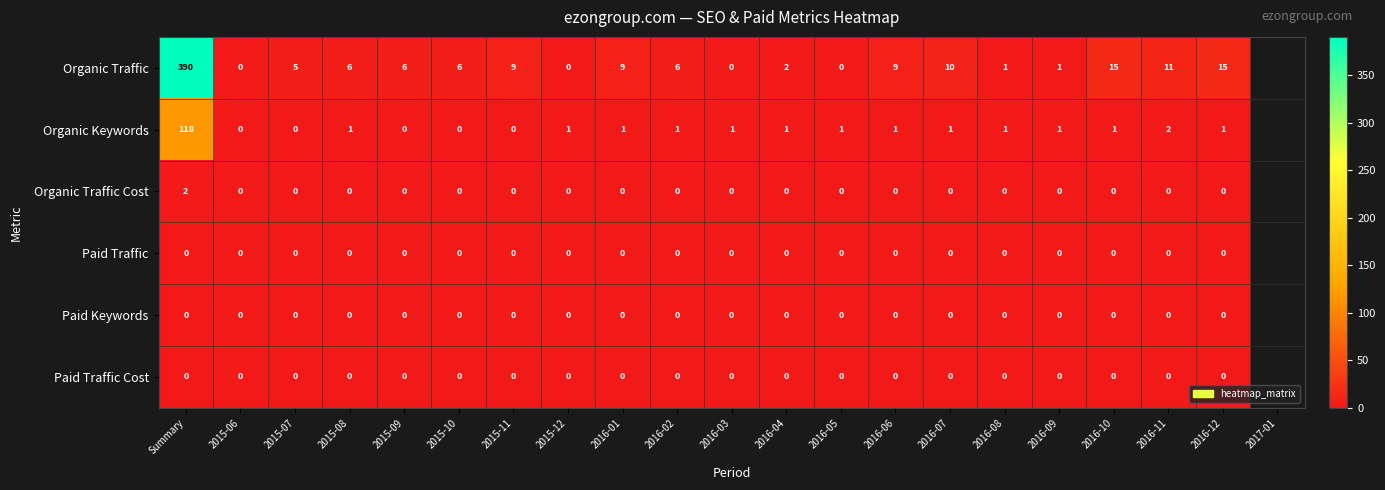

Count the Organic Traffic Cost values in the range 0 to 1.

19